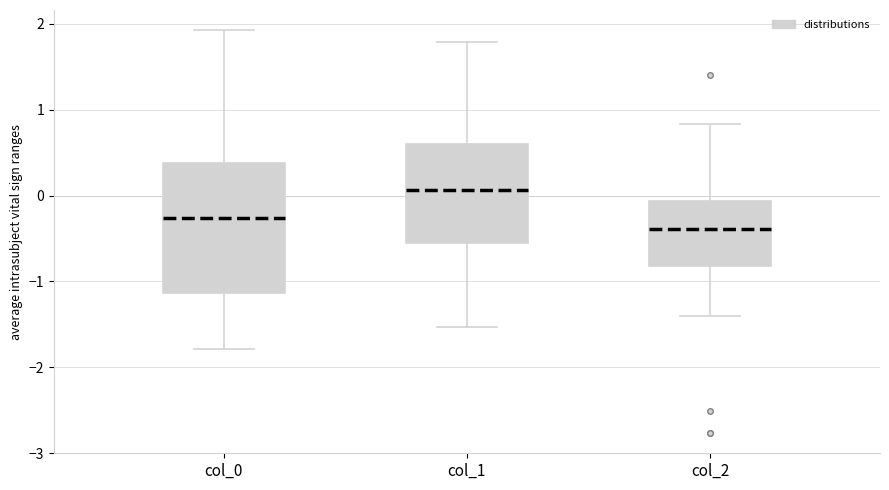

Which box is the tallest, from its lower edge to its upper edge?

col_0